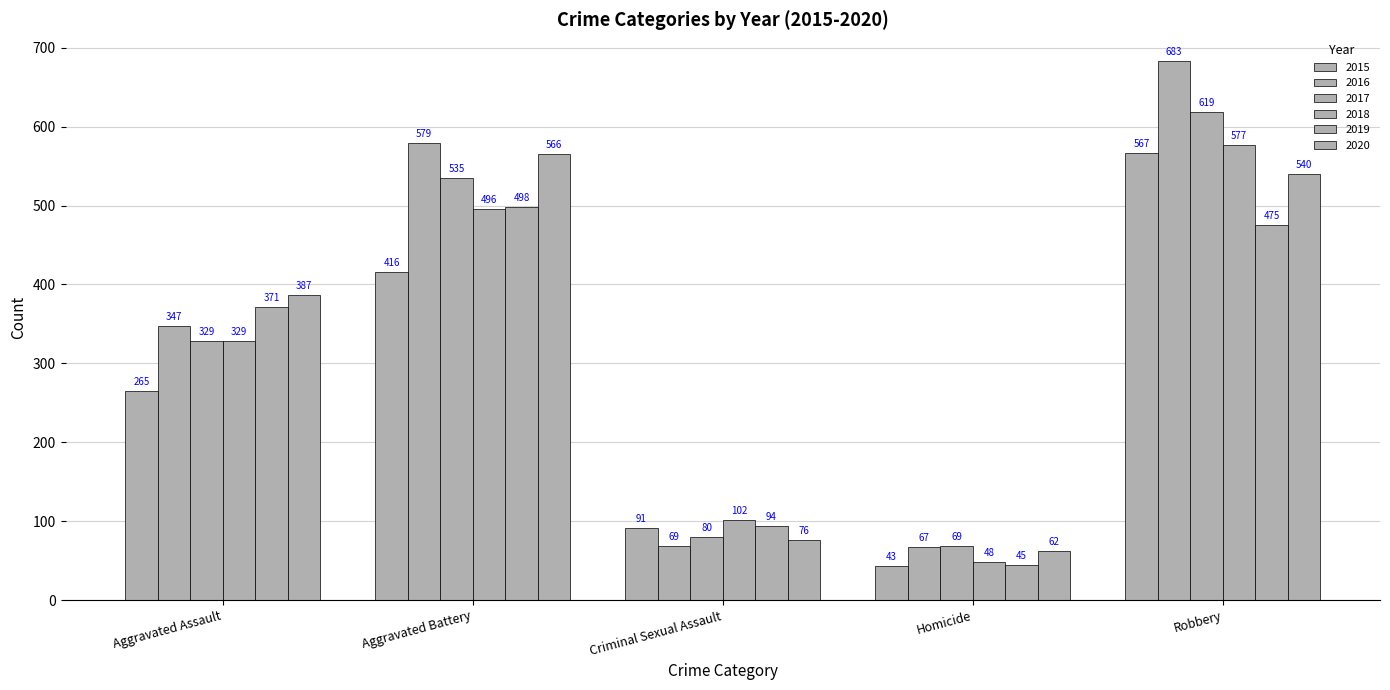

List the series in order of their peak value, lowest first.

2019, 2020, 2015, 2018, 2017, 2016